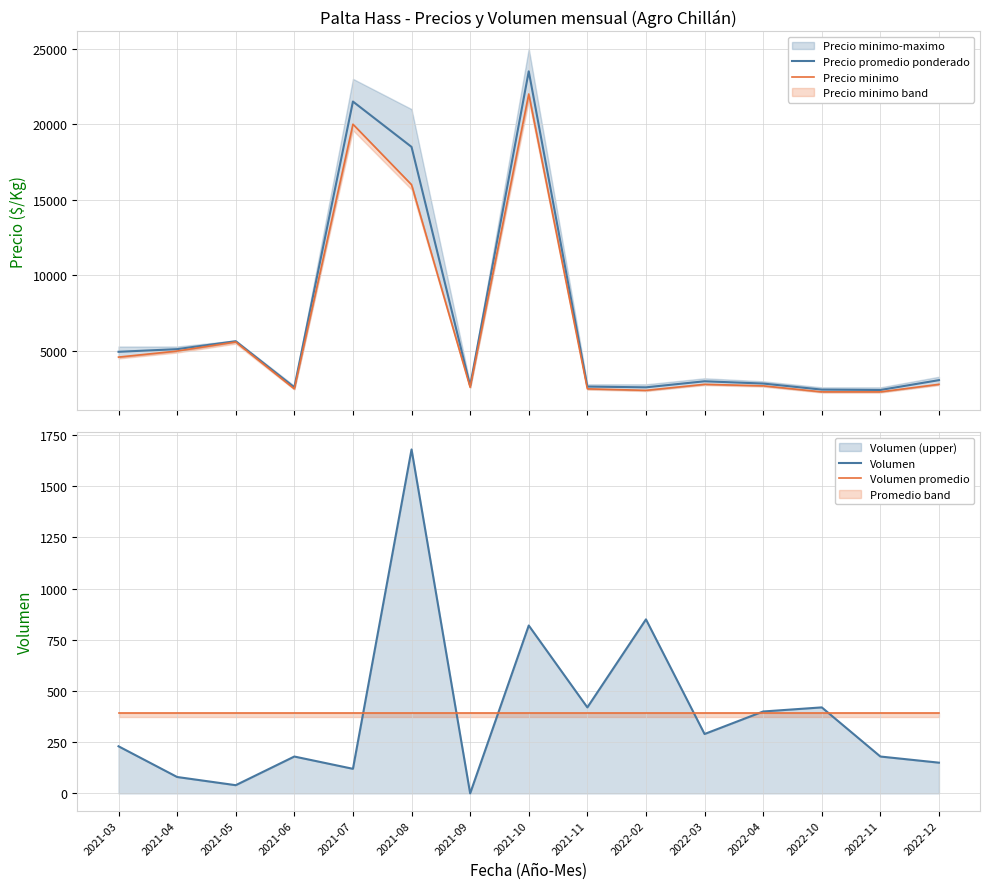

Reading right to left, extract all data points from this chart.

Precio promedio ponderado: 2022-12=3075.0	2022-11=2425.0	2022-10=2450.0	2022-04=2850.0	2022-03=3000.0	2022-02=2600.0	2021-11=2650.0	2021-10=23500.0	2021-09=2700.0	2021-08=18500.0	2021-07=21500.0	2021-06=2600.0	2021-05=5650.0	2021-04=5125.0	2021-03=4950.0
Precio minimo: 2022-12=2800.0	2022-11=2300.0	2022-10=2300.0	2022-04=2700.0	2022-03=2800.0	2022-02=2400.0	2021-11=2500.0	2021-10=22000.0	2021-09=2600.0	2021-08=16000.0	2021-07=20000.0	2021-06=2500.0	2021-05=5600.0	2021-04=5000.0	2021-03=4600.0
Volumen: 2022-12=150.0	2022-11=180.0	2022-10=420.0	2022-04=400.0	2022-03=290.0	2022-02=850.0	2021-11=420.0	2021-10=820.0	2021-09=0.0	2021-08=1680.0	2021-07=120.0	2021-06=180.0	2021-05=40.0	2021-04=80.0	2021-03=230.0
Volumen promedio: 2022-12=390.7	2022-11=390.7	2022-10=390.7	2022-04=390.7	2022-03=390.7	2022-02=390.7	2021-11=390.7	2021-10=390.7	2021-09=390.7	2021-08=390.7	2021-07=390.7	2021-06=390.7	2021-05=390.7	2021-04=390.7	2021-03=390.7